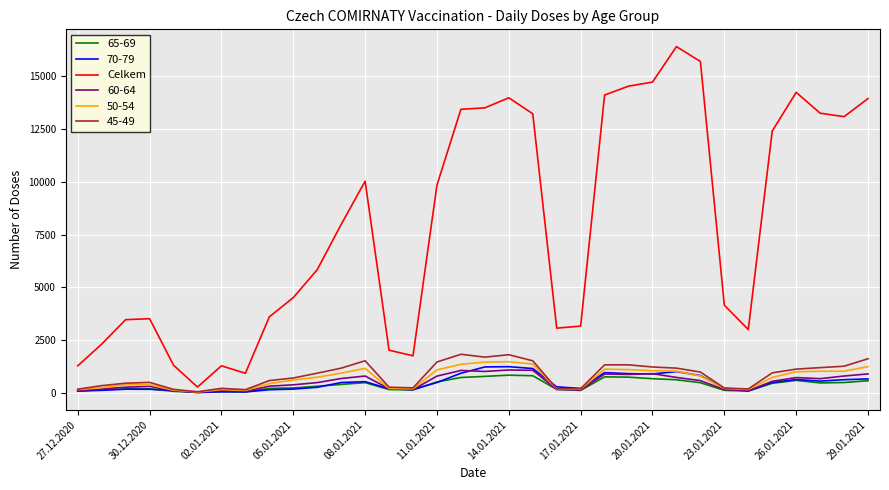

What is the maximum value shown in the chart?

16411